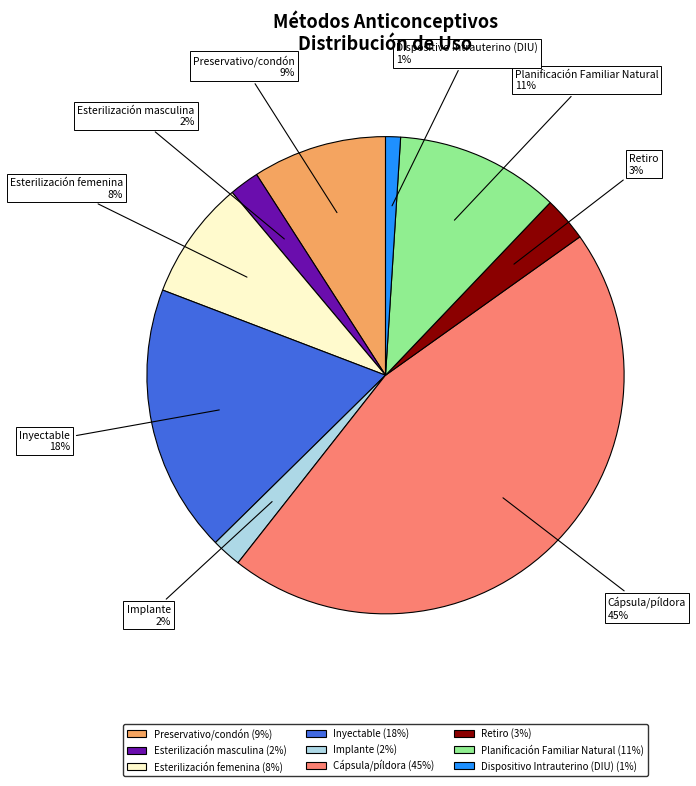

Do Implante and Planificación Familiar Natural together represent more than half of the pie?

No